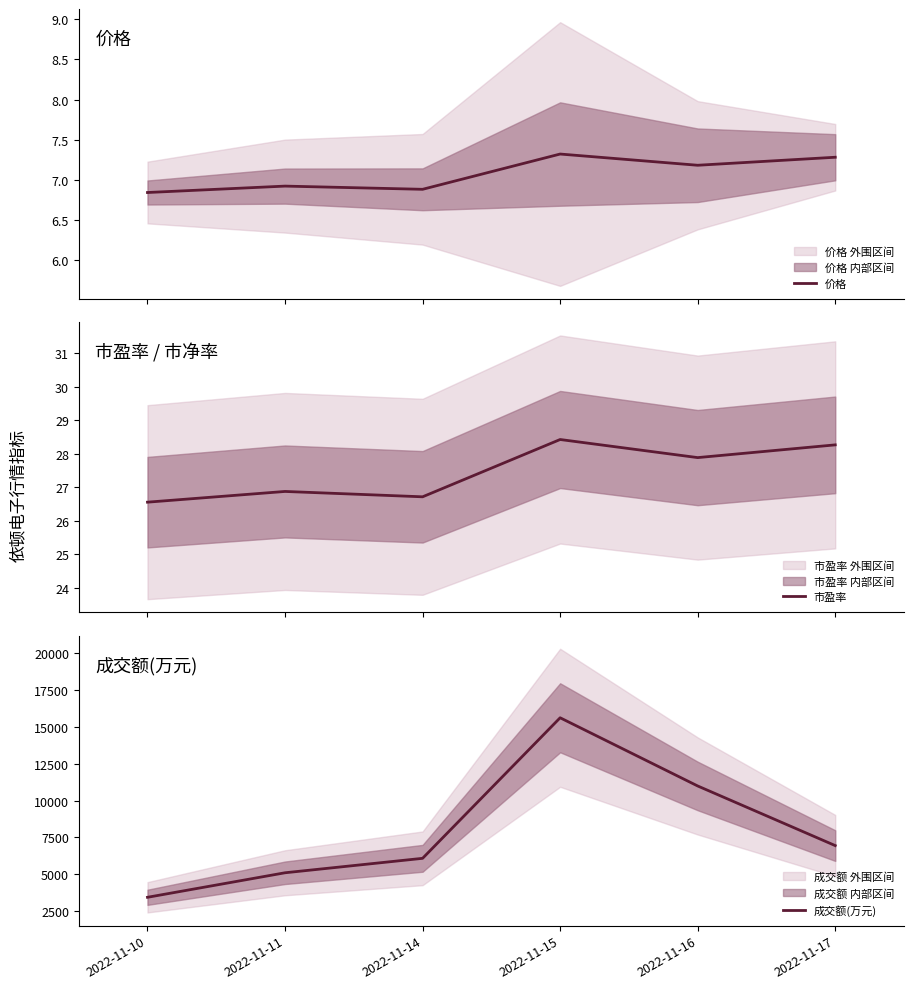

True or false: 市盈率 and 成交额(万元) intersect in this chart.

False